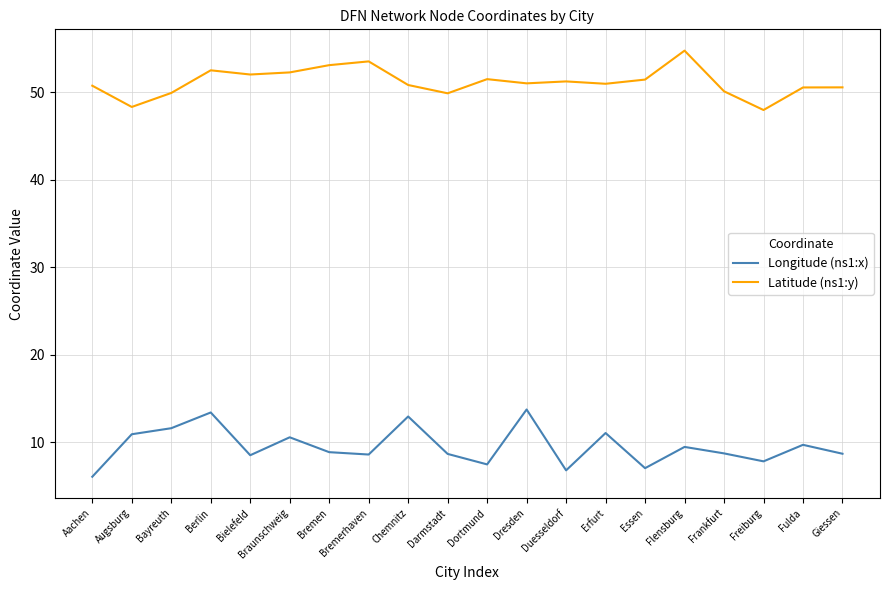

List the series in order of their peak value, highest first.

Latitude (ns1:y), Longitude (ns1:x)